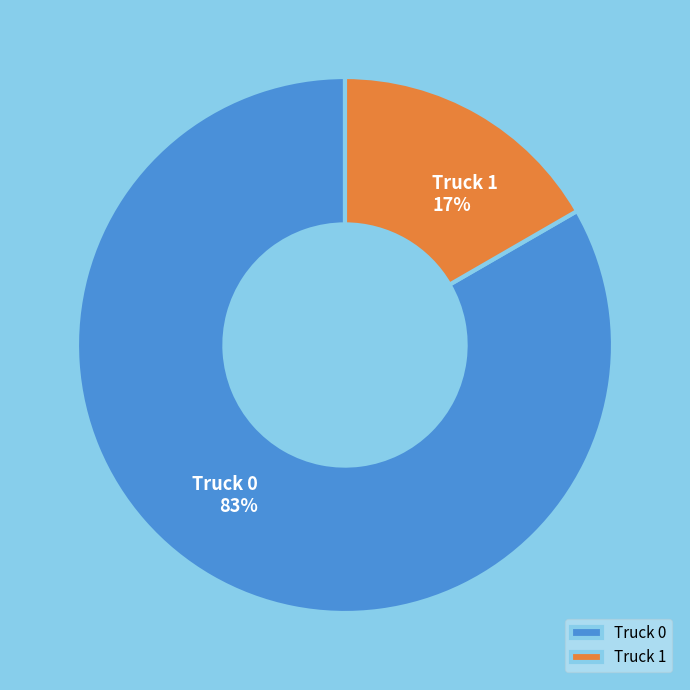

Is it true that Truck 0 is 83% of the pie?

True